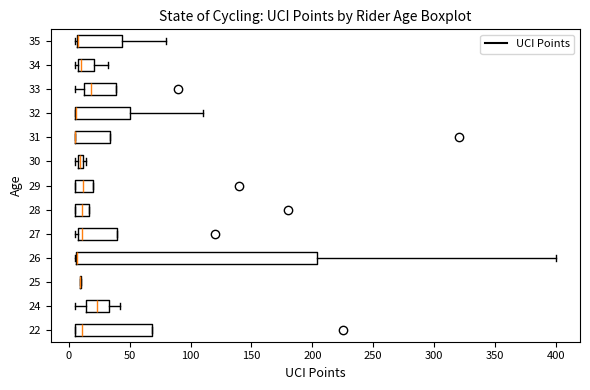

Where is the left edge of the box at y = 29 on the x-axis? The values are not printed on the chart, so give them approximately, as read against the axis.

5